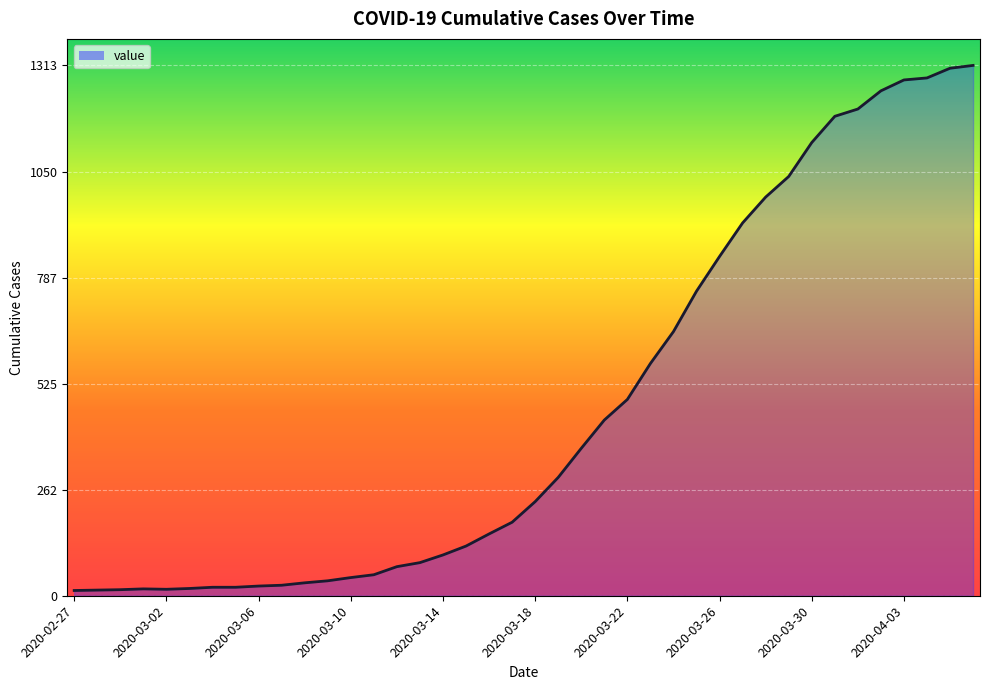

What is the maximum value shown in the chart?

1313